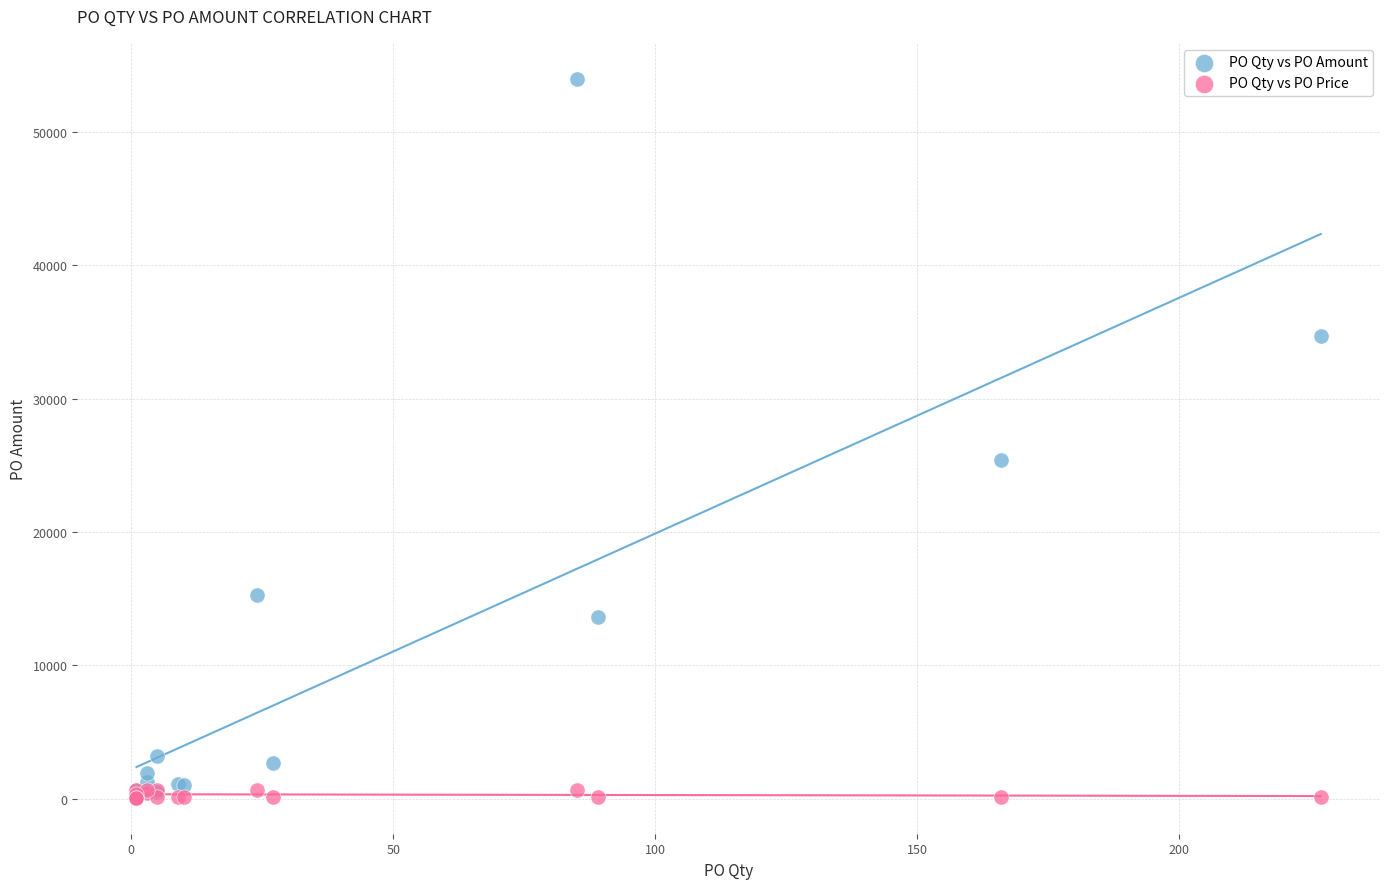

Across all series, what Y value is closest to 27025?

25398.0